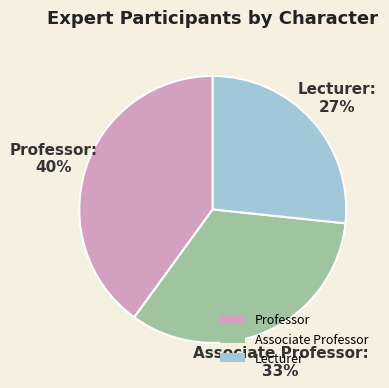

Combined, do Lecturer and Professor account for over 50%?

Yes